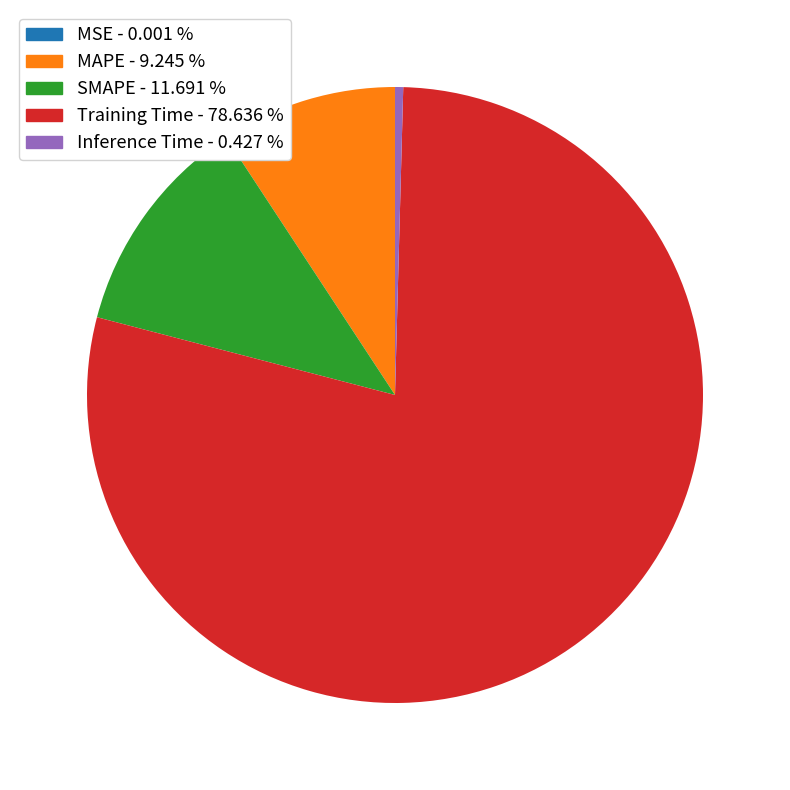

Combined, do SMAPE - 11.691 % and MAPE - 9.245 % account for over 50%?

No